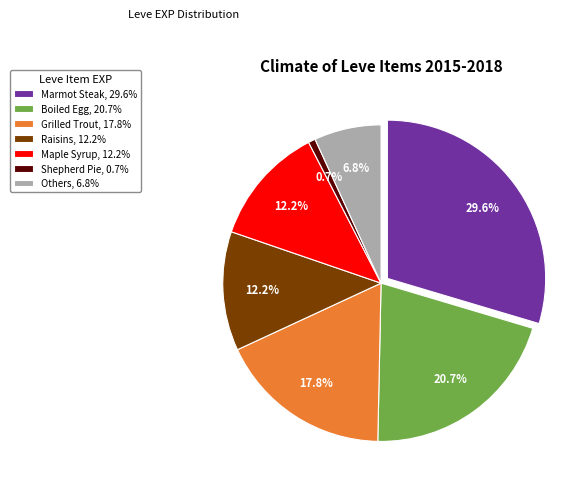

Is it true that Shepherd Pie is 10% of the pie?

False